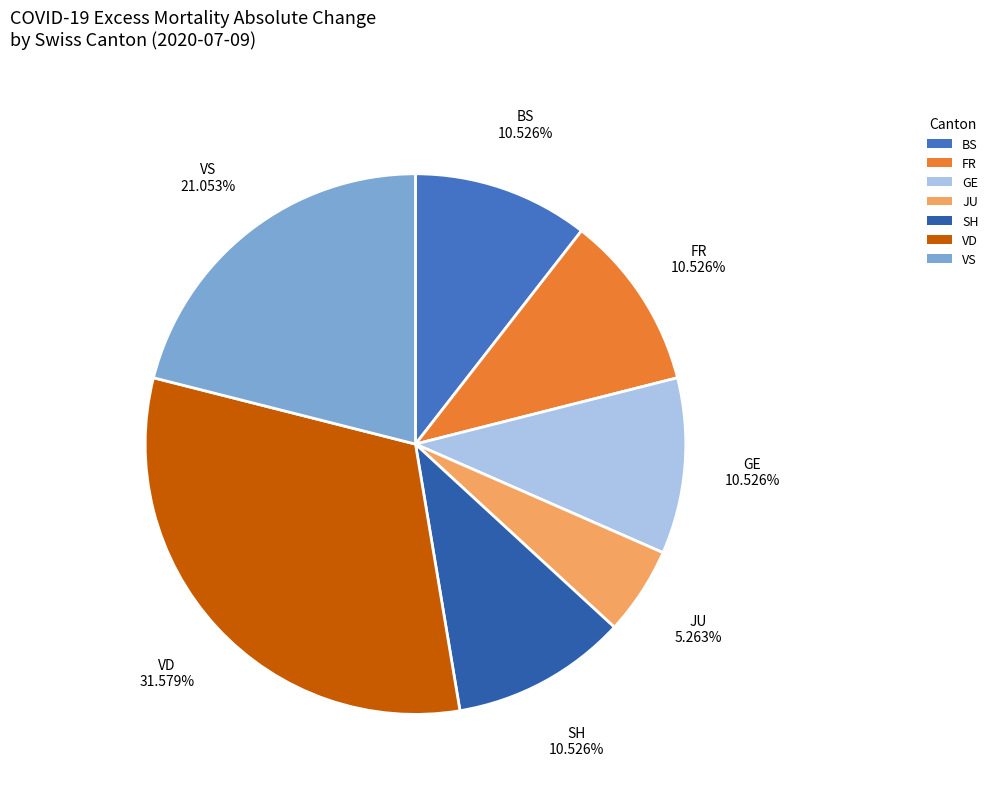

The FR slice represents 11% of the pie. True or false?

True